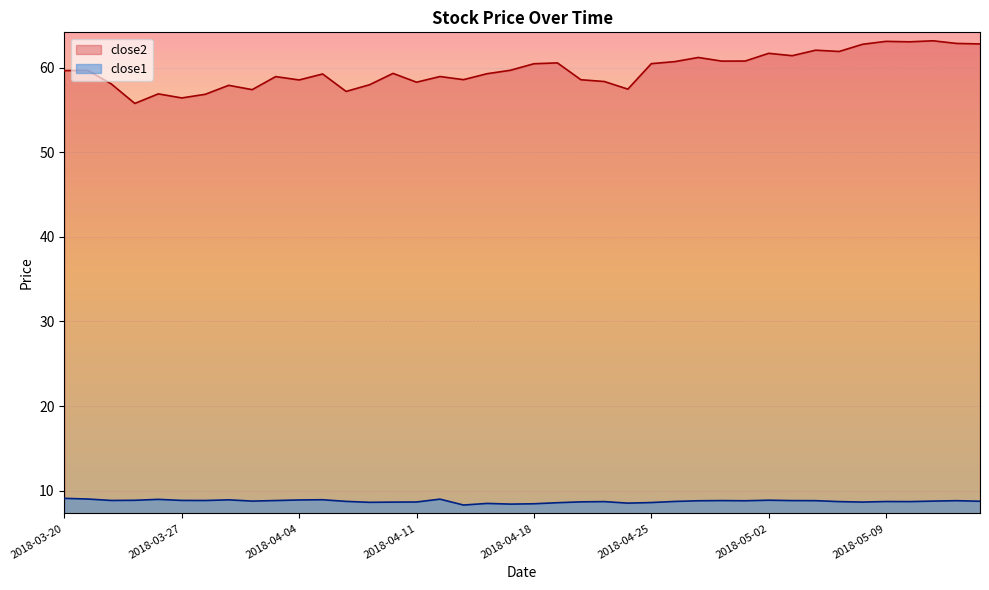

Where is close2 nearest to the value 59?

2018-04-12